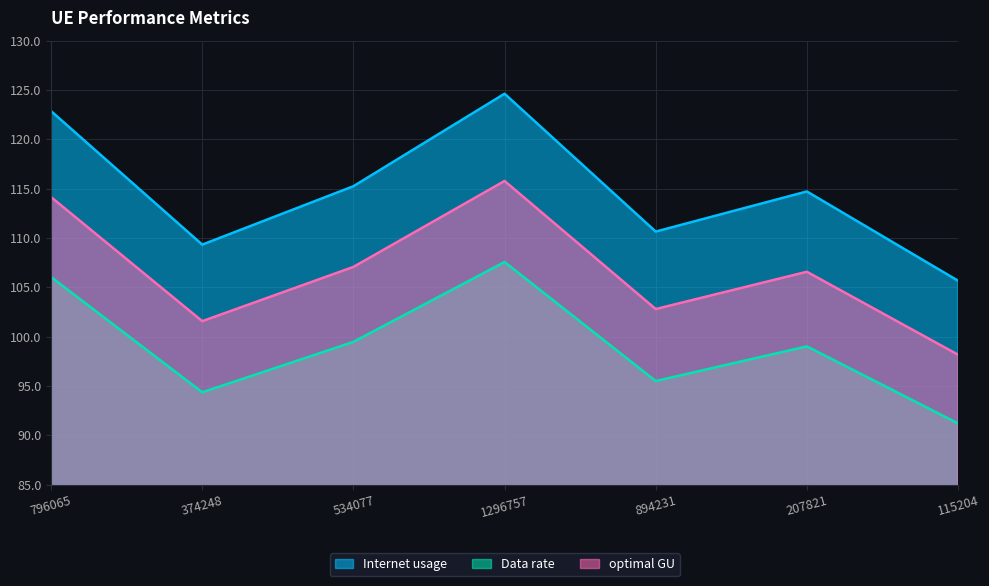

What is the label of the 2nd point from the left?

374248